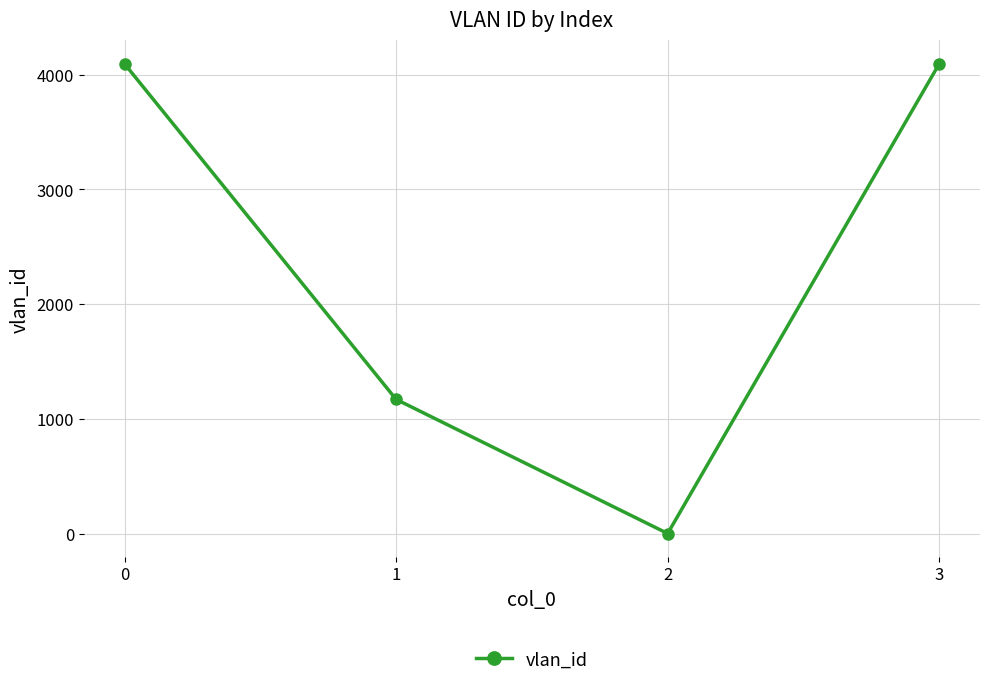

The value at 0 is 4094. True or false?

True